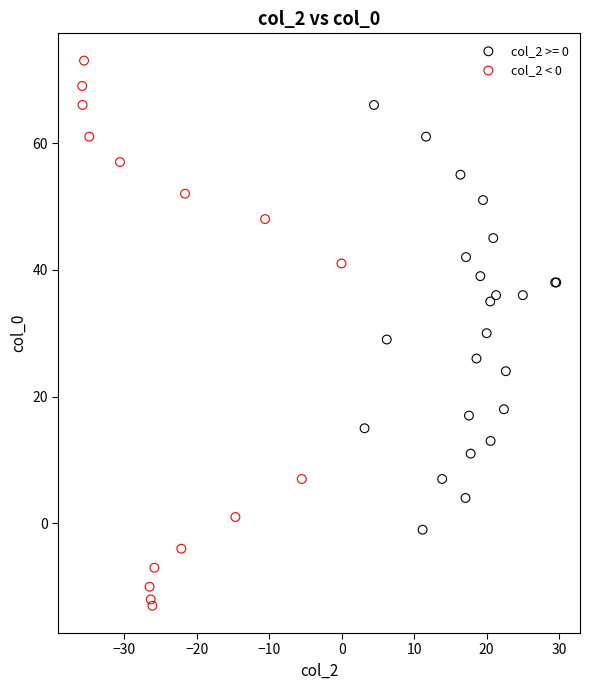

Which series reaches the minimum Y coordinate?

col_2 < 0